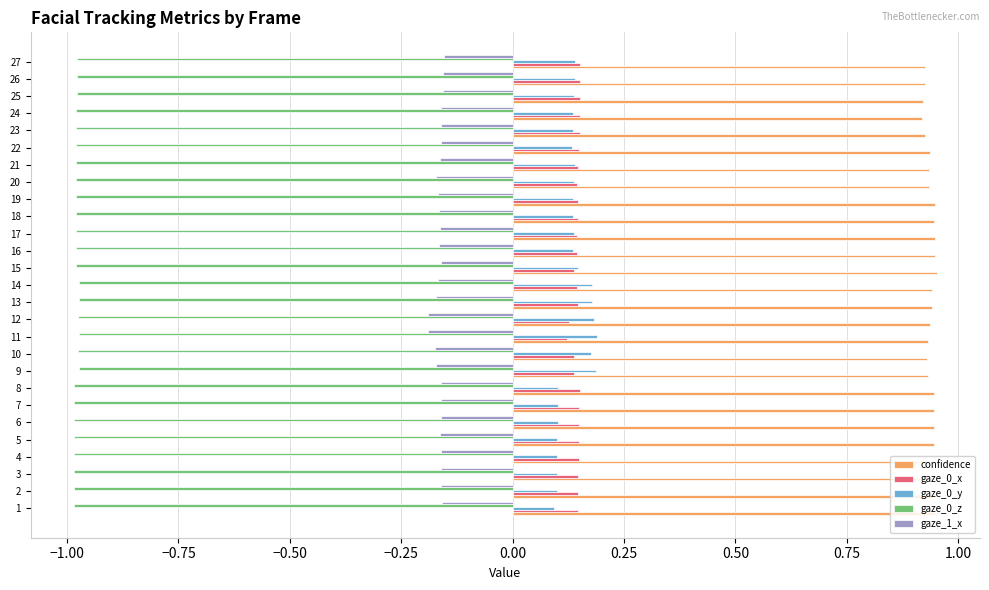

The value of gaze_1_x at 15 is -0.0. True or false?

False